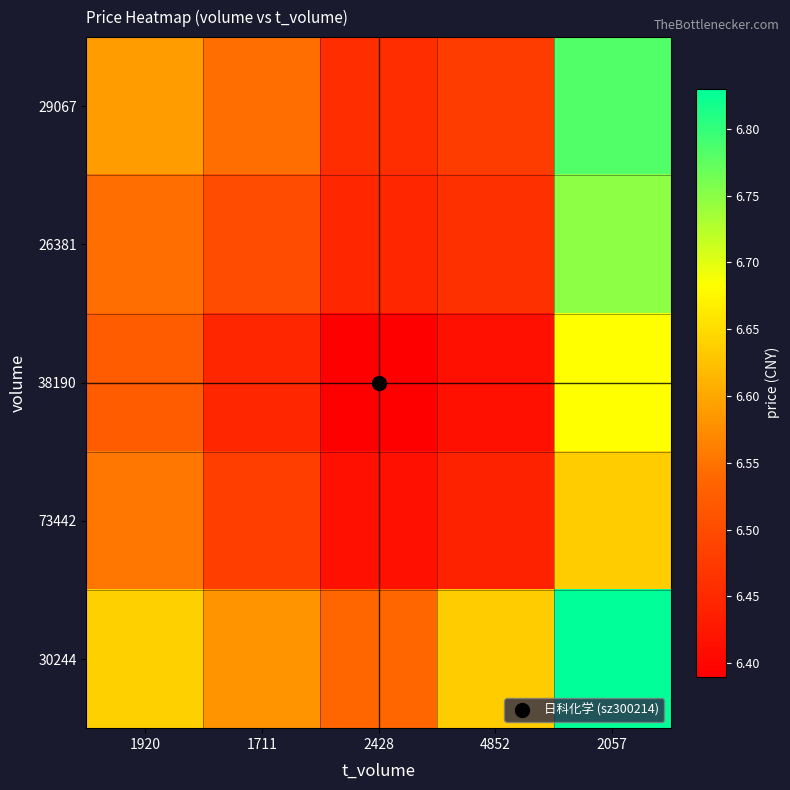

Which series has the largest total across all categories?

30244